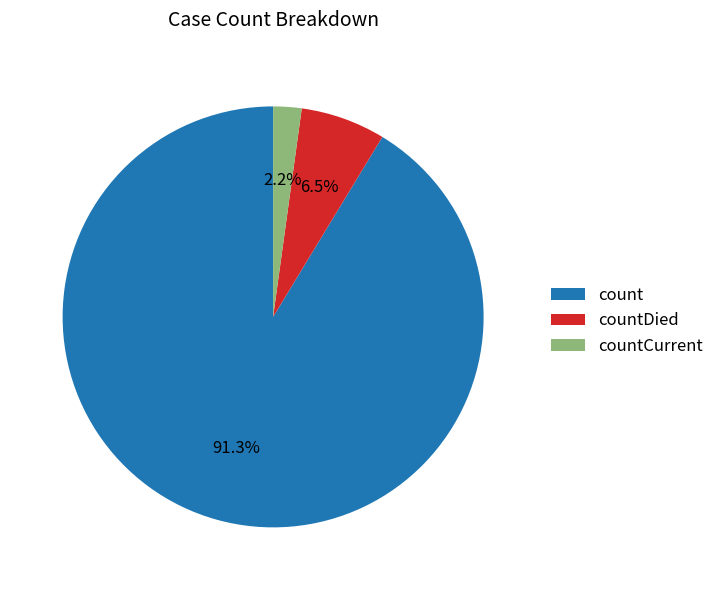

What is the largest slice in the pie chart?

count